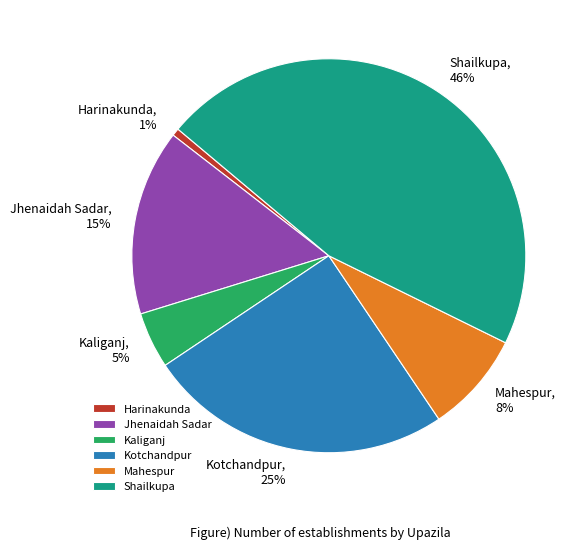

To the nearest percent, what percentage of the pie is Shailkupa?

46%